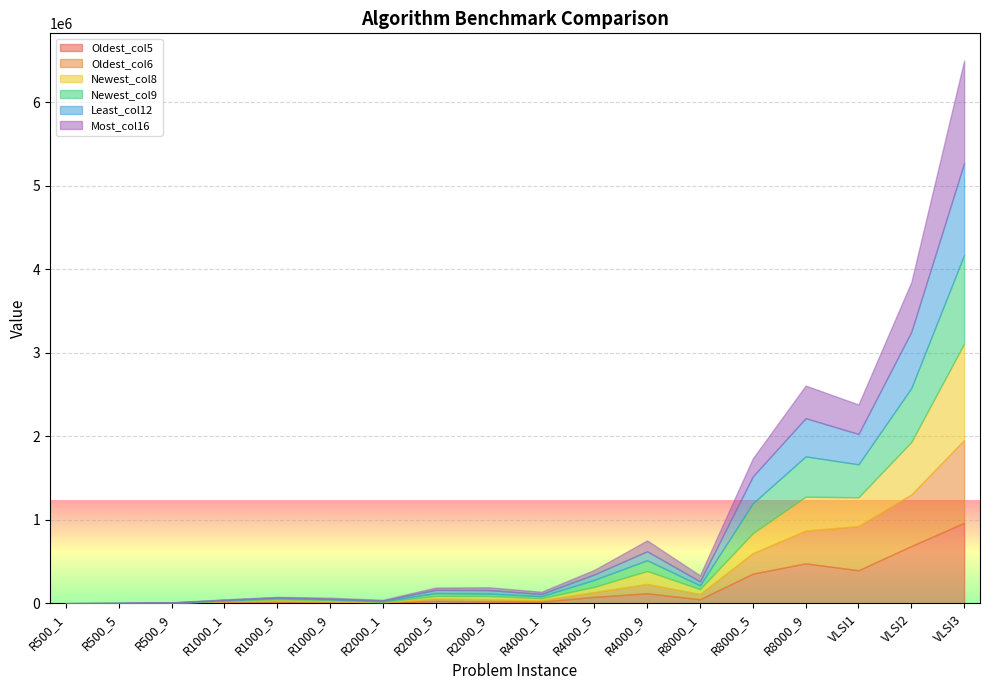

What is the difference between the highest and lowest values at R500_9?

971